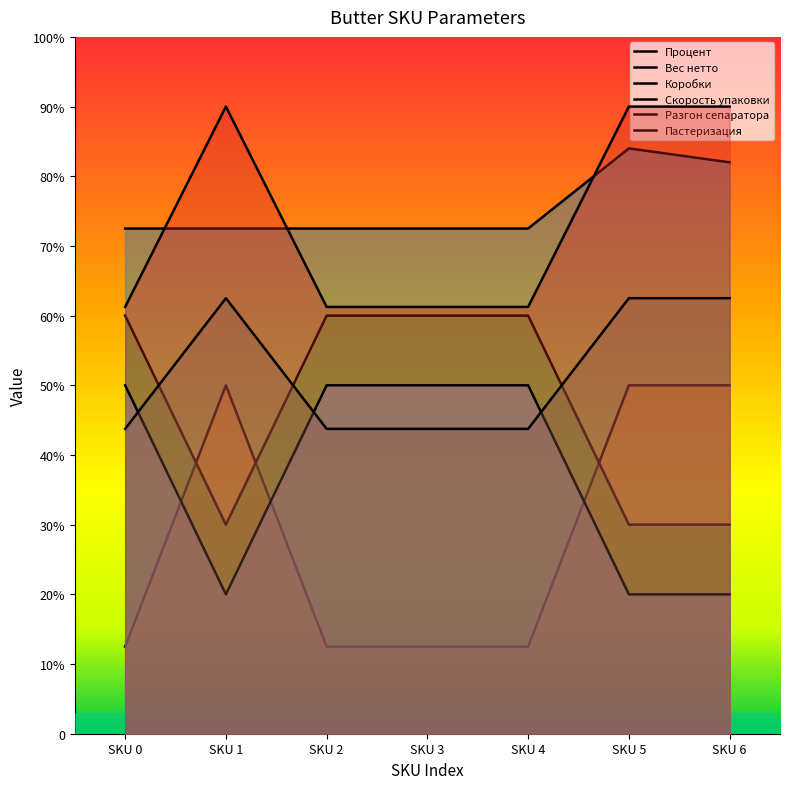

What is the total value across all series at SKU 6?

1338